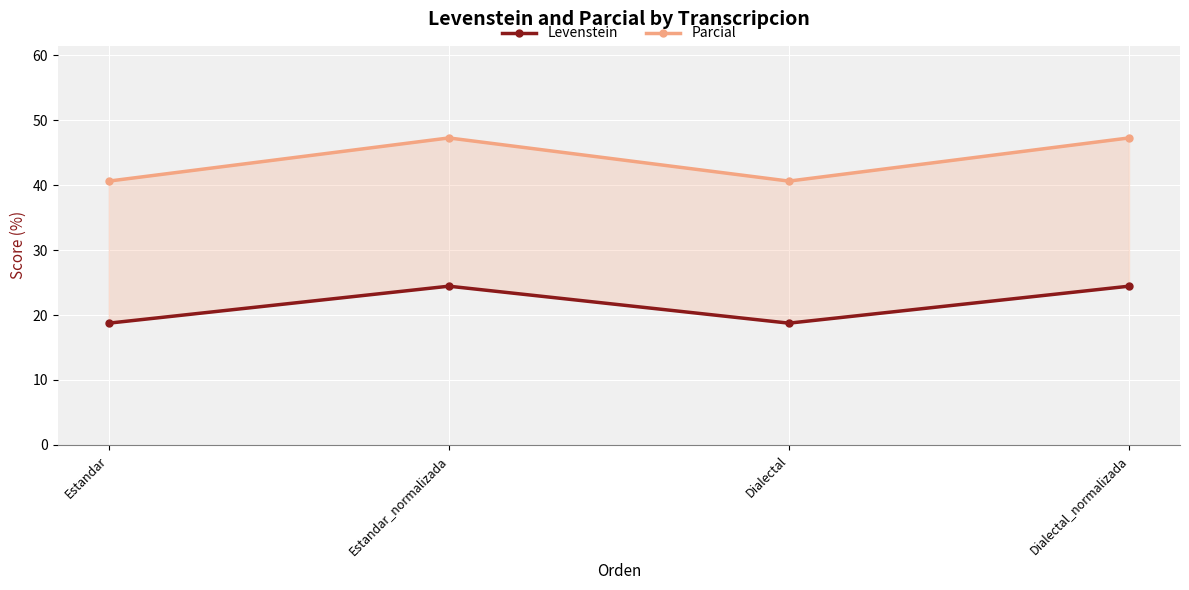

At which label is Parcial closest to 43?

Estandar